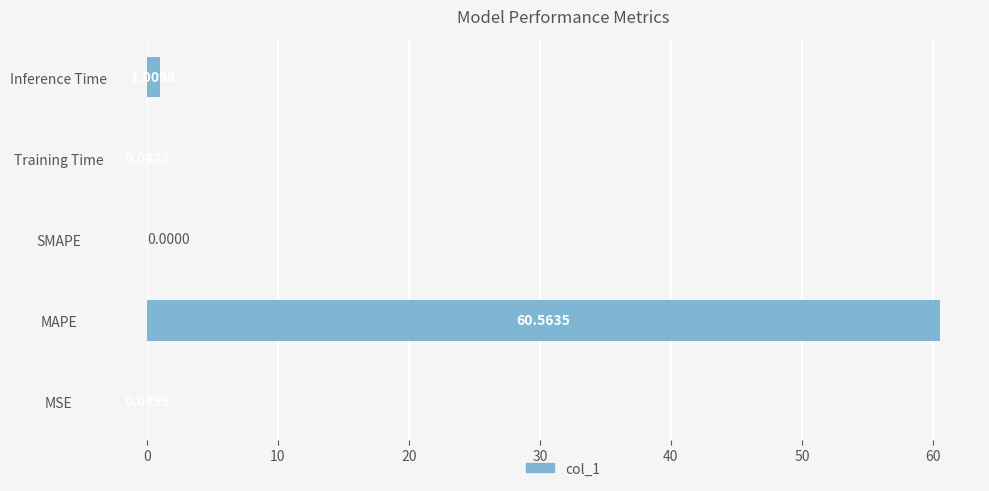

Are the bars grouped side by side (vs. stacked)?

No